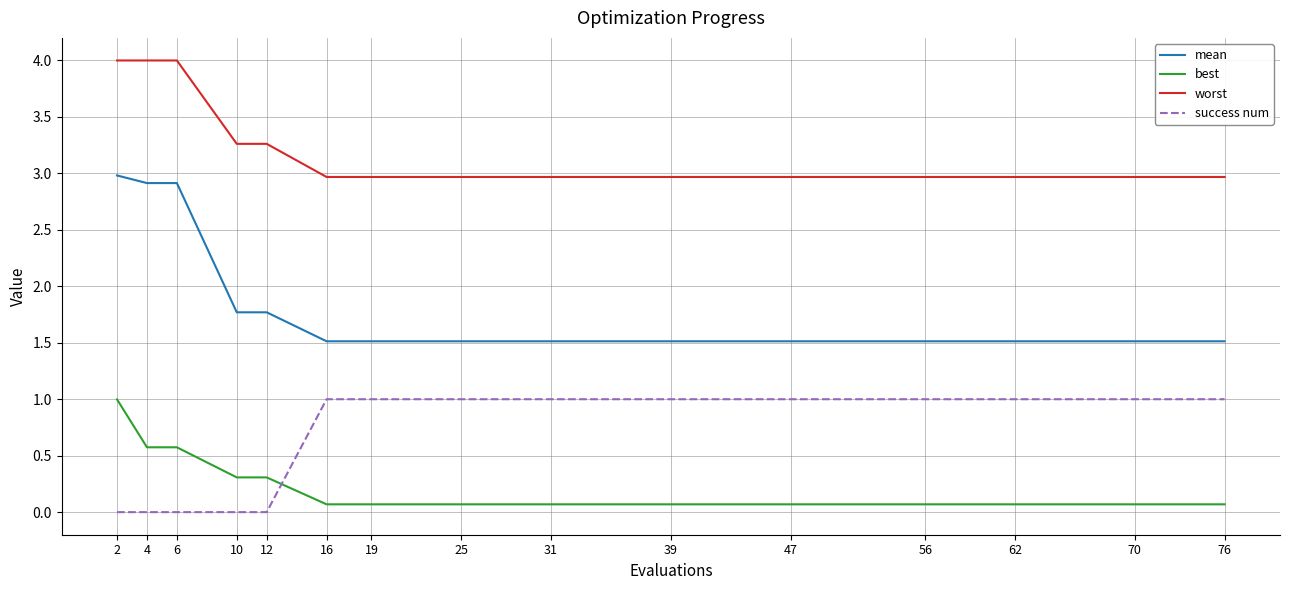

What is the sum of the worst values at 4 and 25?

7.0